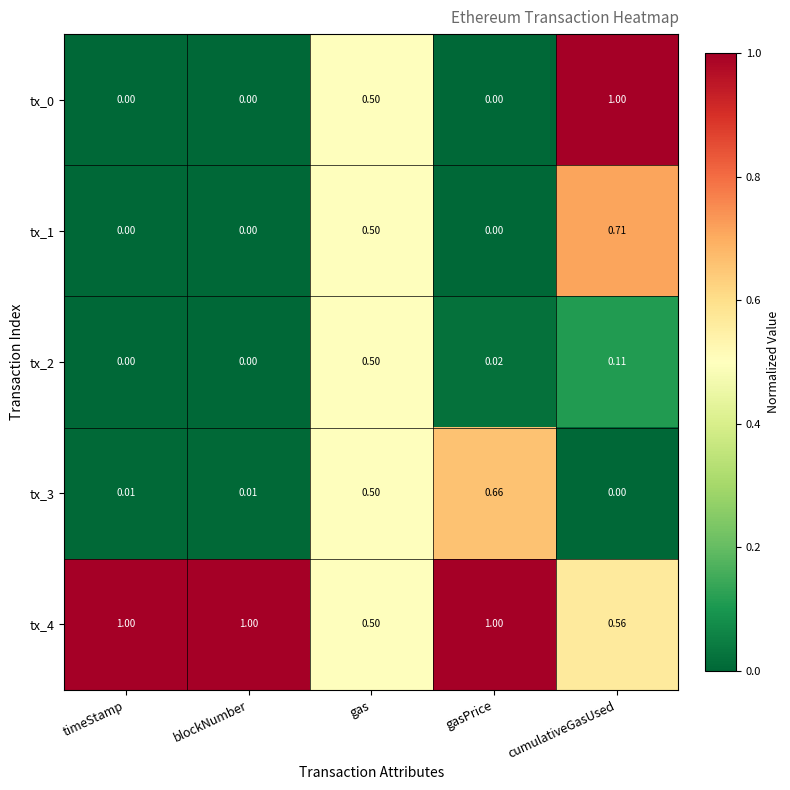

Is the value of tx_3 at gas greater than the value of tx_4 at cumulativeGasUsed?

No